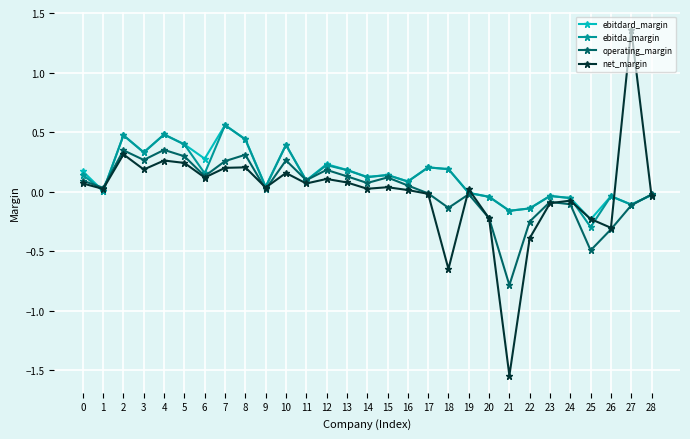

Where is the first local maximum for net_margin?

2